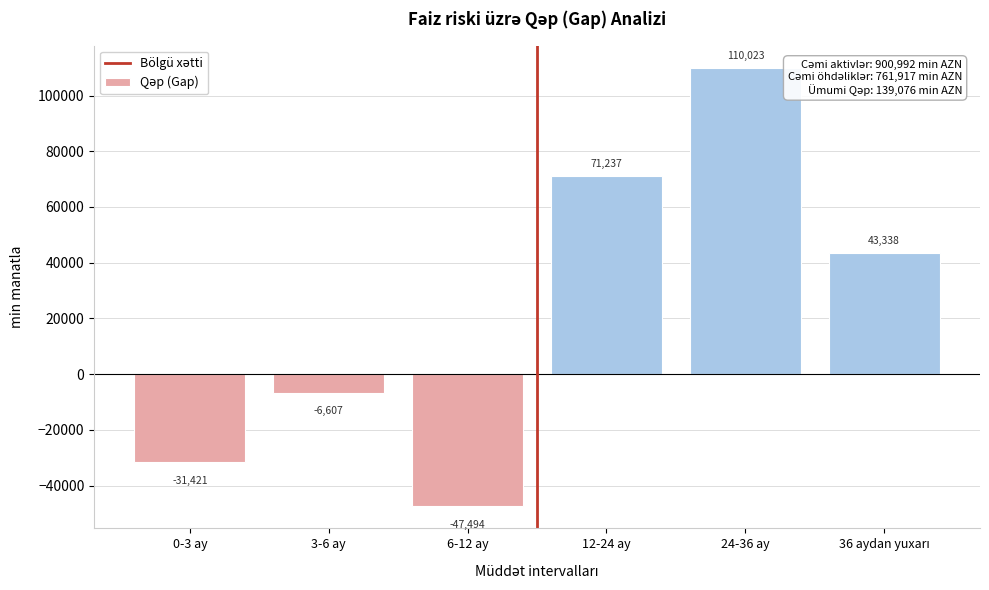

Is it true that the value at 3-6 ay is -6606.9?

True